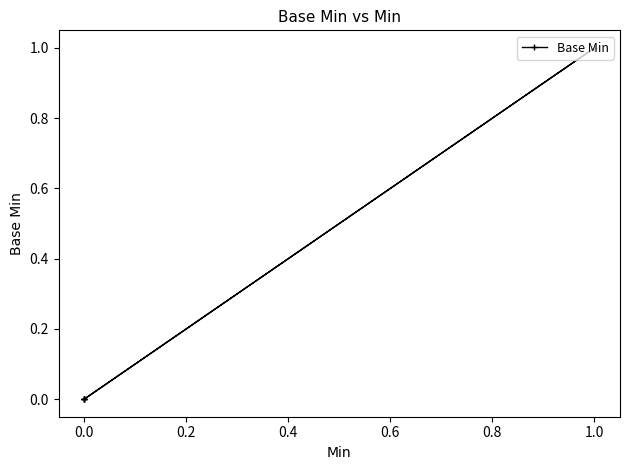

How many positive values are there?

1